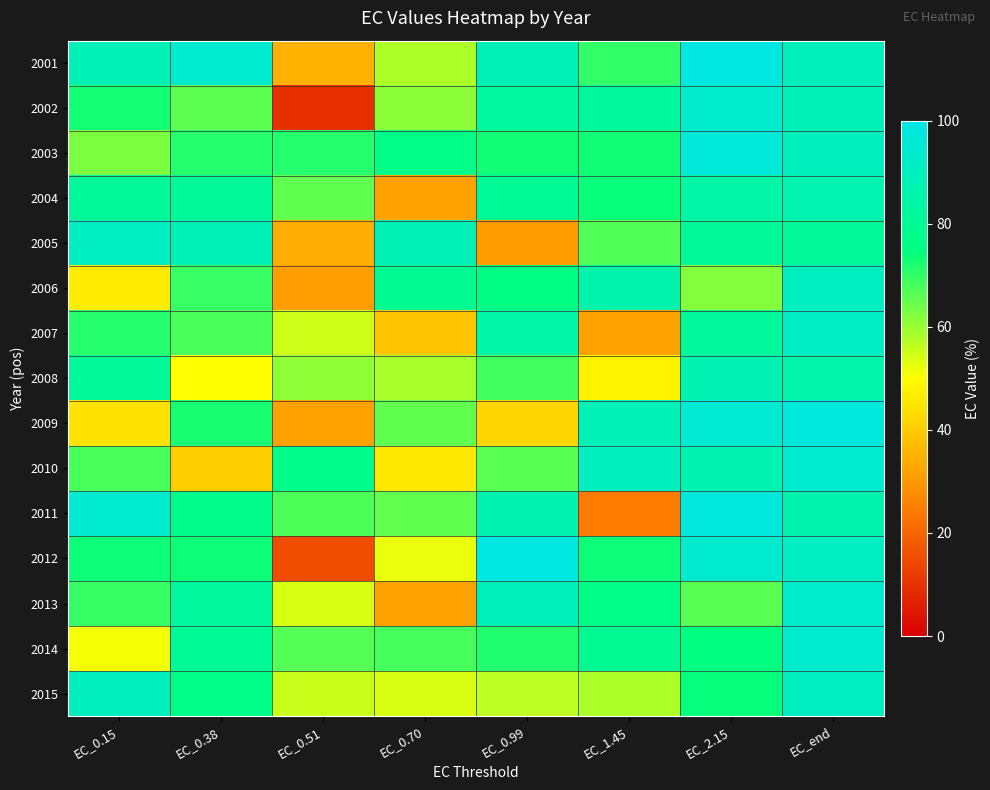

Which series has the largest total across all categories?

2001